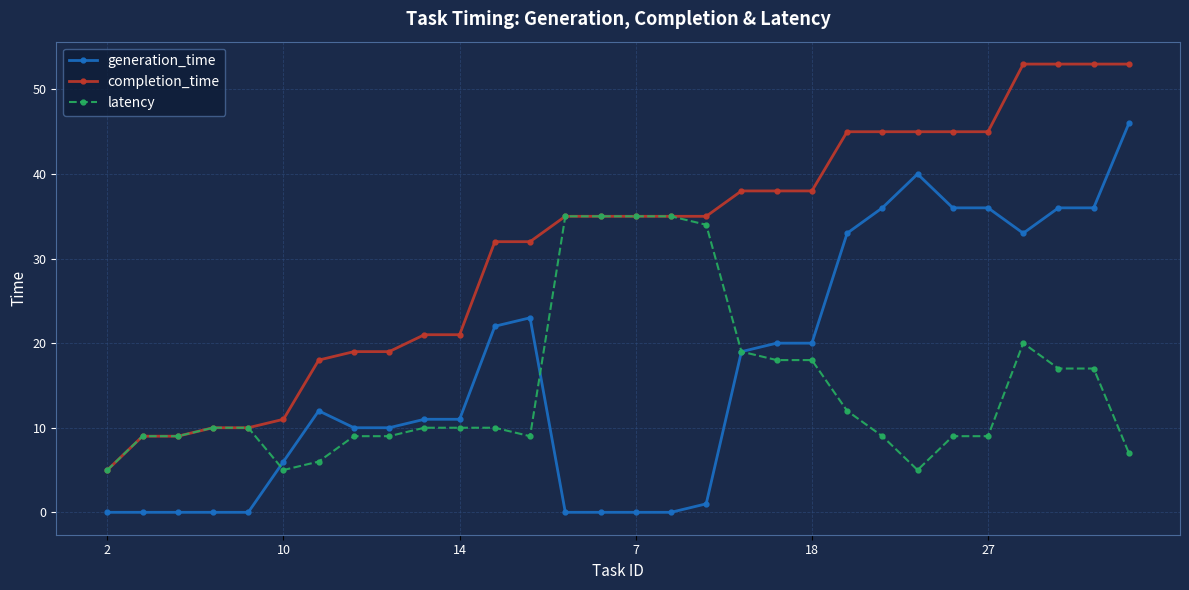

True or false: generation_time and completion_time intersect in this chart.

False